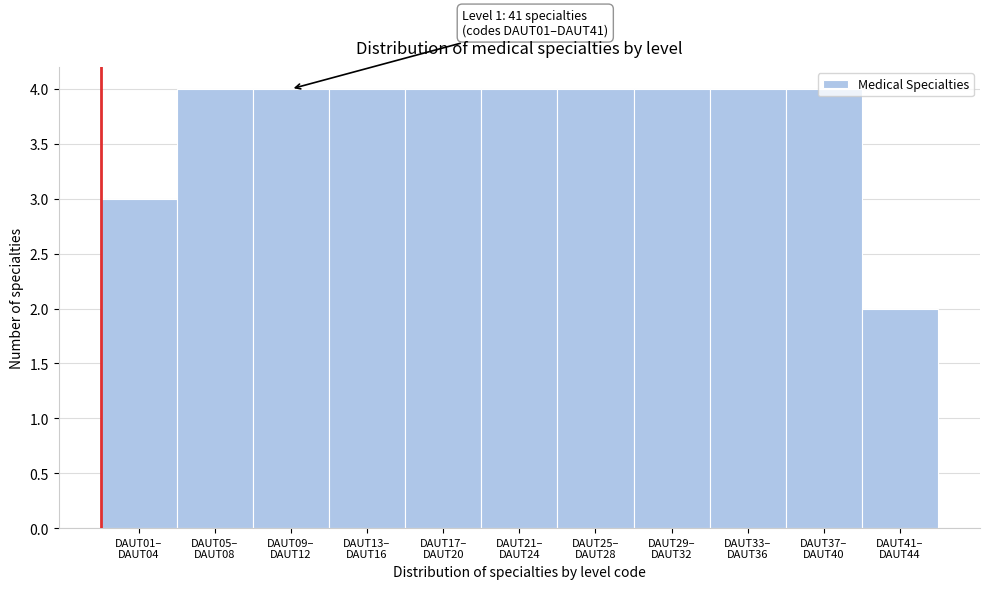

What is the sum of all values?

41